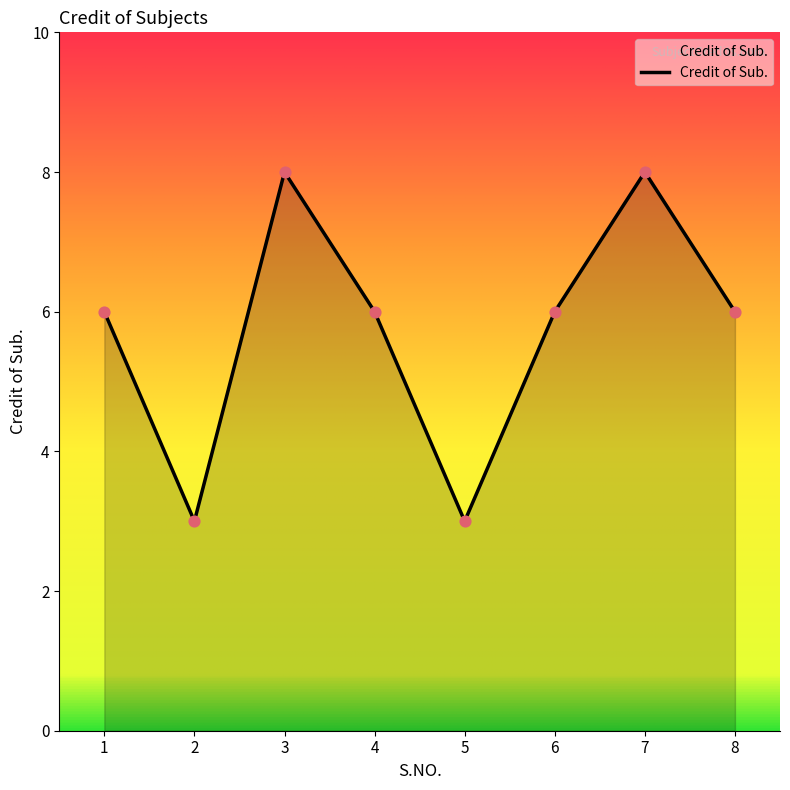

Approximately how many times larger is the value at 3 compared to 2?

2.7